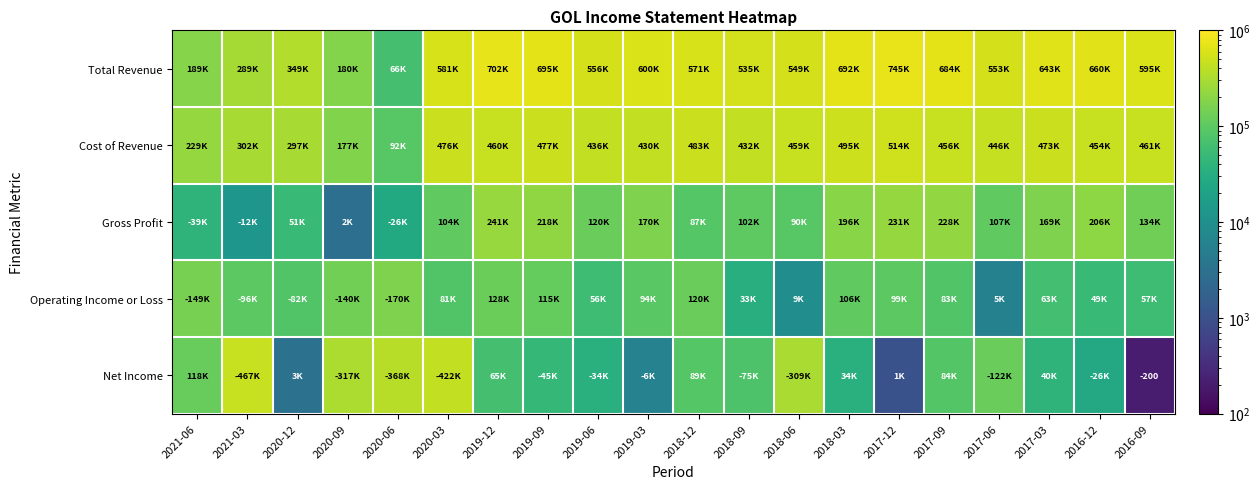

What is the total value across all series at 2019-09?

1552200